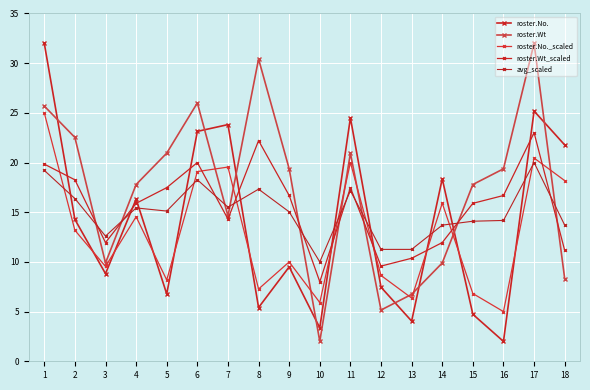

Where is the first local maximum for roster.Wt?

6